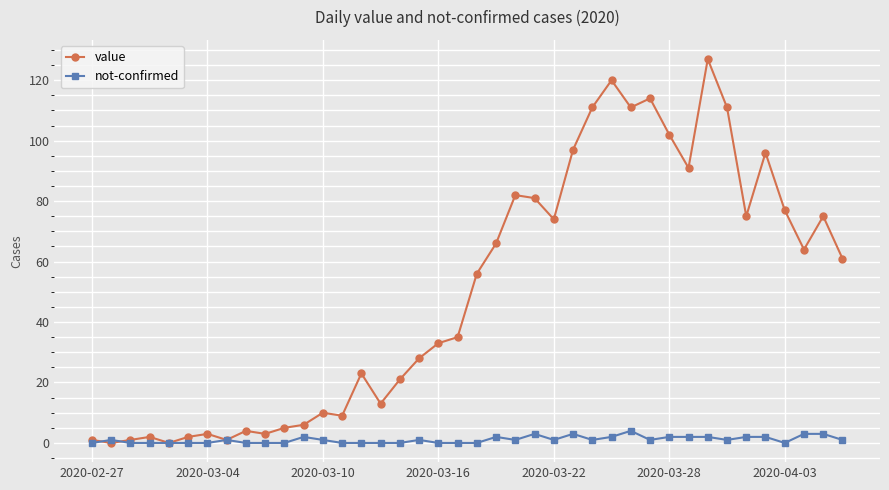

Rank the series by their average value, from lowest to highest.

not-confirmed, value